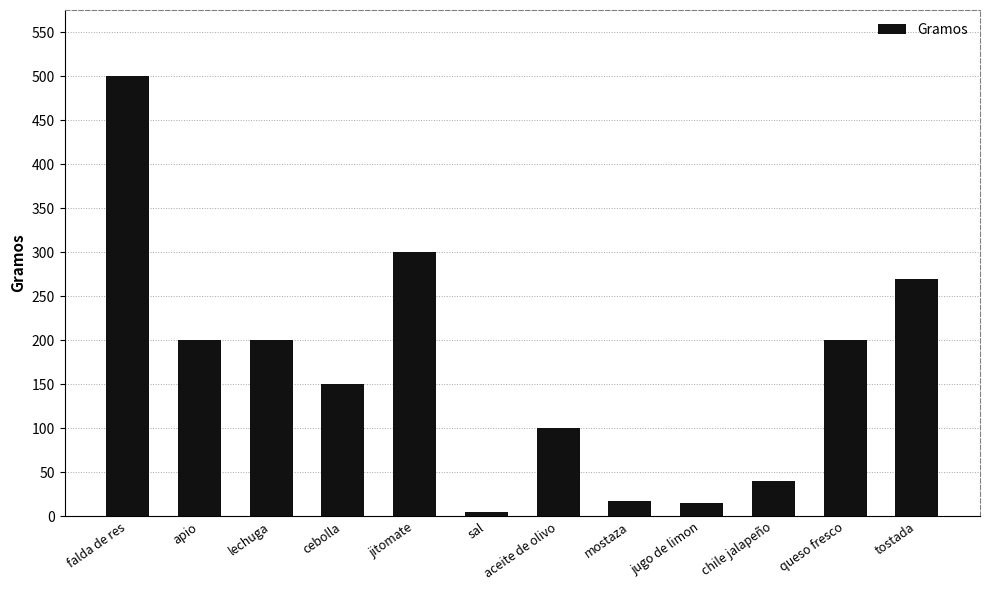

Does the chart contain any negative values?

No